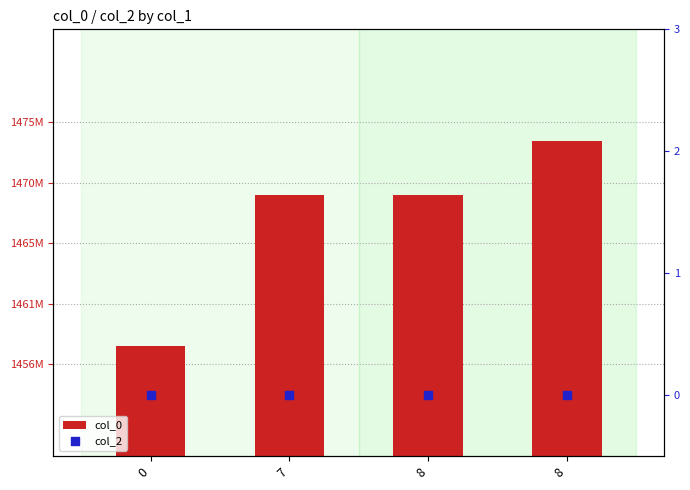

Which series contains the lowest Y value?

col_2